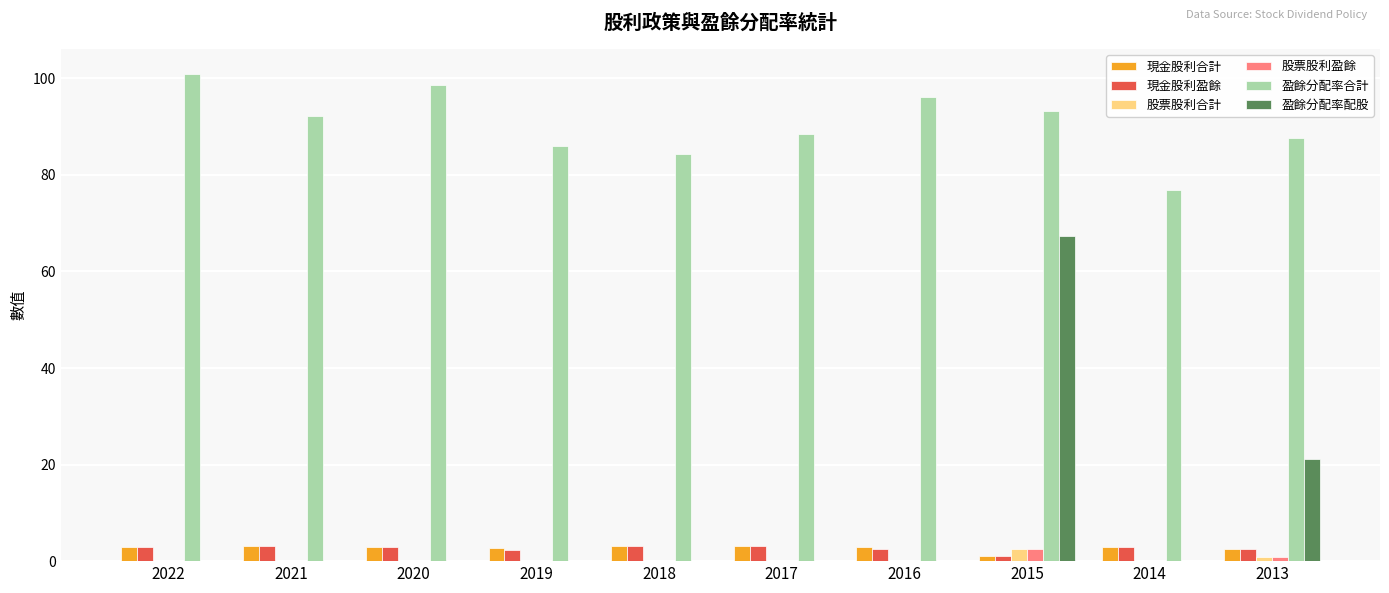

True or false: 現金股利盈餘 has a value of 2.5 at 2013.

True